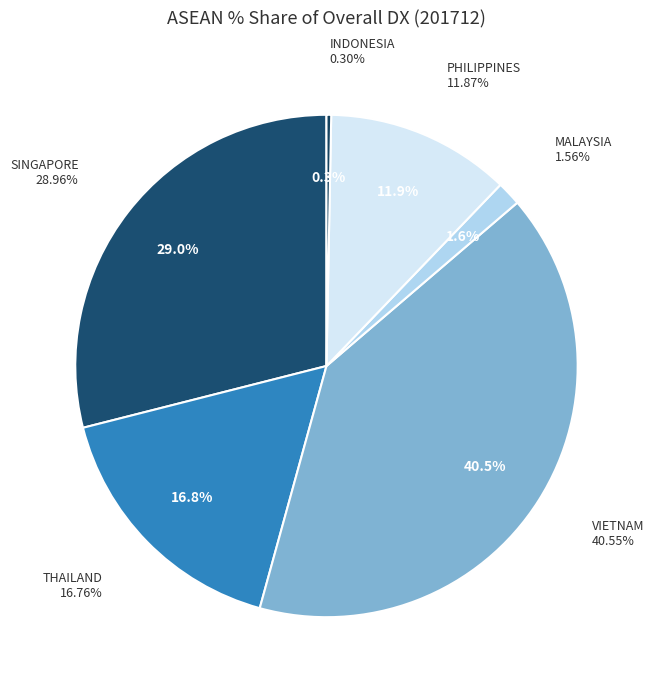

Does CAMBODIA account for over 50% of the chart?

No